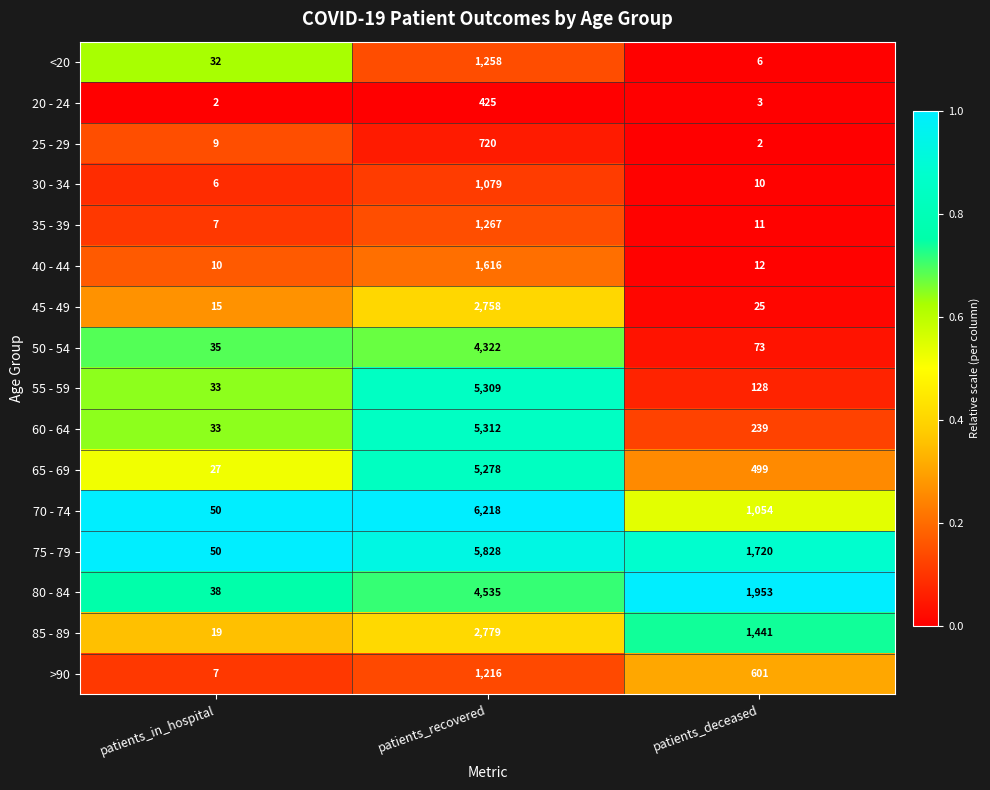

Rank the series by their maximum value, from highest to lowest.

70 - 74, 75 - 79, 60 - 64, 55 - 59, 65 - 69, 80 - 84, 50 - 54, 85 - 89, 45 - 49, 40 - 44, 35 - 39, <20, >90, 30 - 34, 25 - 29, 20 - 24